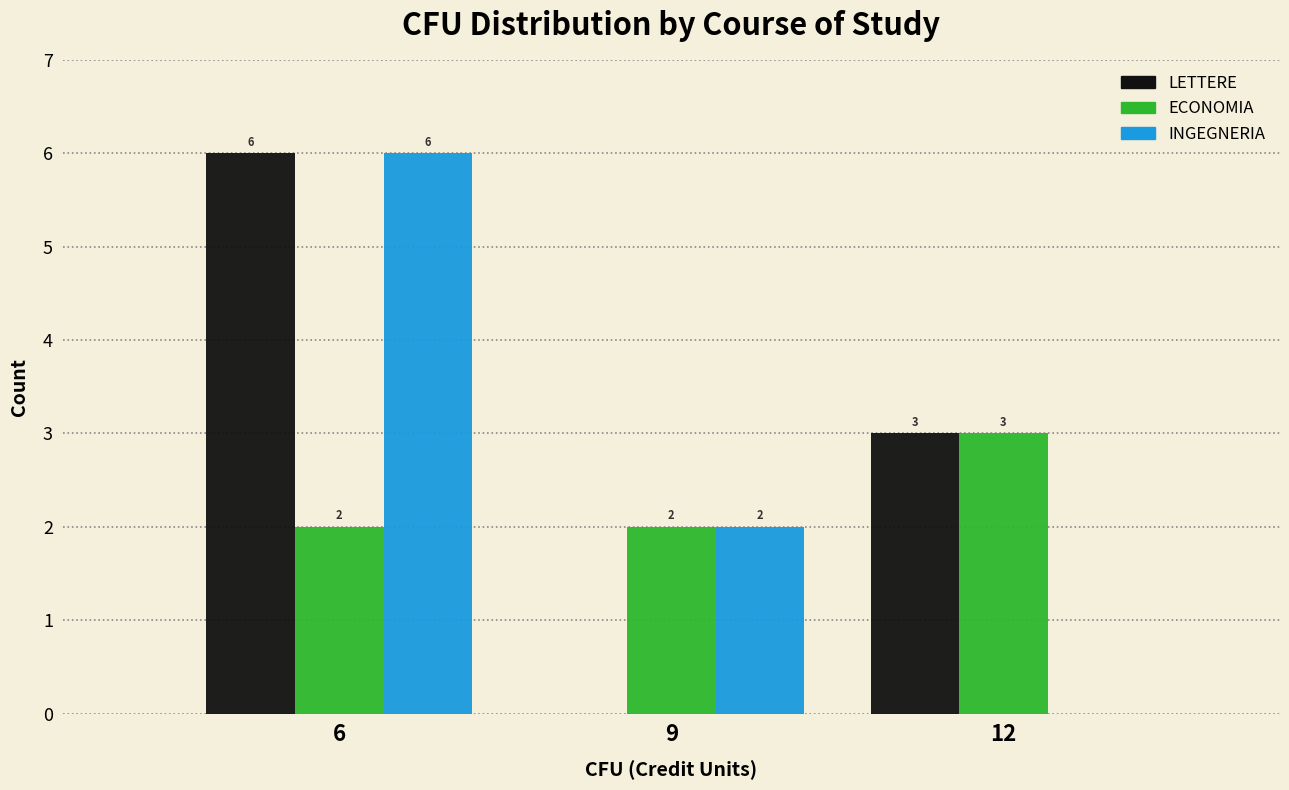

Reading left to right, what are all the values shown in this chart?

LETTERE: 6=6	9=0	12=3
ECONOMIA: 6=2	9=2	12=3
INGEGNERIA: 6=6	9=2	12=0